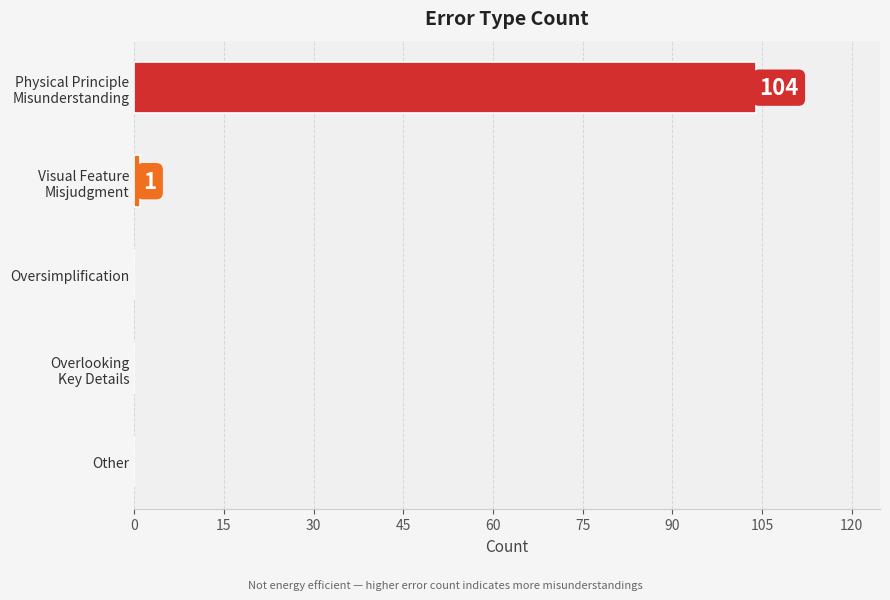

Count the number of categories in the chart.

5